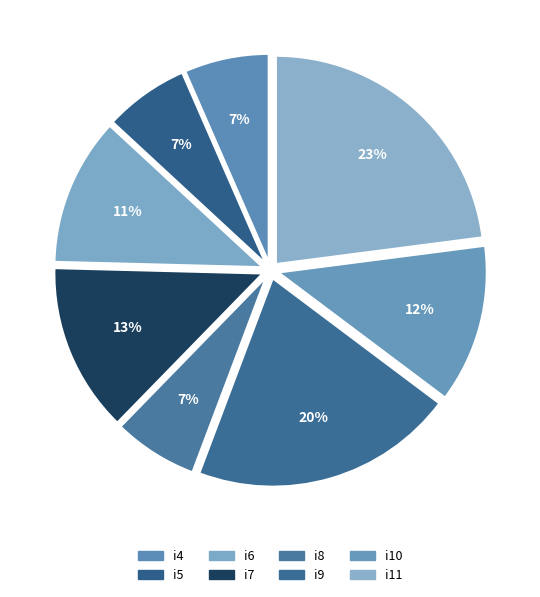

What percentage is the i4 slice, to the nearest percent?

7%